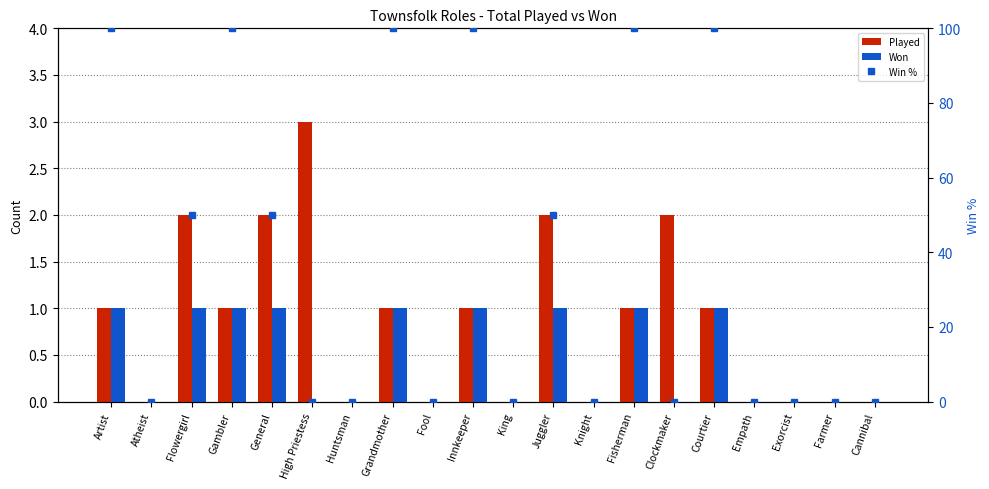

Reading right to left, list all the values displayed in this chart.

Played: Cannibal=0	Farmer=0	Exorcist=0	Empath=0	Courtier=1	Clockmaker=2	Fisherman=1	Knight=0	Juggler=2	King=0	Innkeeper=1	Fool=0	Grandmother=1	Huntsman=0	High Priestess=3	General=2	Gambler=1	Flowergirl=2	Atheist=0	Artist=1
Won: Cannibal=0	Farmer=0	Exorcist=0	Empath=0	Courtier=1	Clockmaker=0	Fisherman=1	Knight=0	Juggler=1	King=0	Innkeeper=1	Fool=0	Grandmother=1	Huntsman=0	High Priestess=0	General=1	Gambler=1	Flowergirl=1	Atheist=0	Artist=1
Win %: Cannibal=0	Farmer=0	Exorcist=0	Empath=0	Courtier=100	Clockmaker=0	Fisherman=100	Knight=0	Juggler=50	King=0	Innkeeper=100	Fool=0	Grandmother=100	Huntsman=0	High Priestess=0	General=50	Gambler=100	Flowergirl=50	Atheist=0	Artist=100